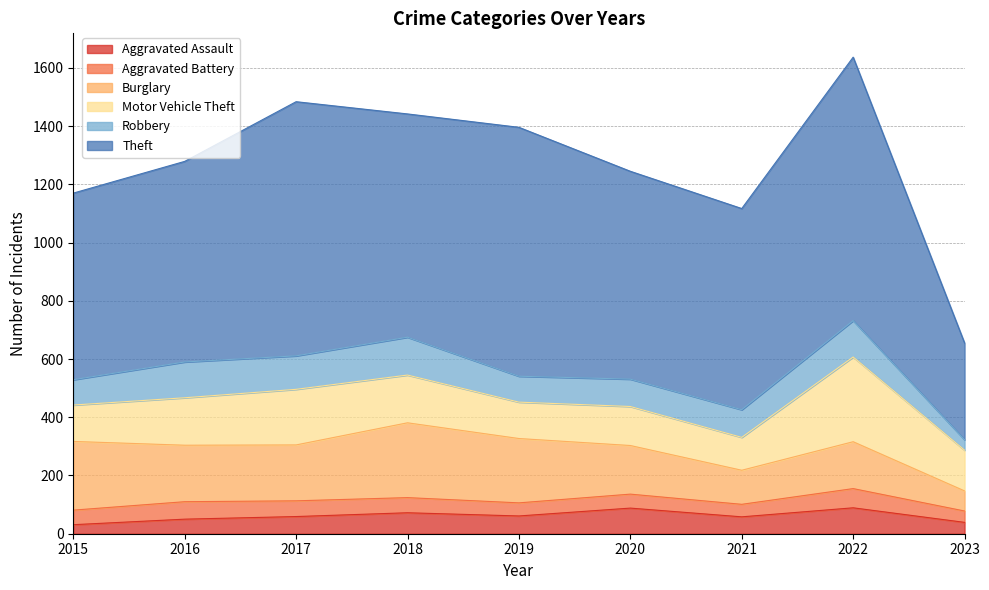

Which series has the largest total across all categories?

Theft